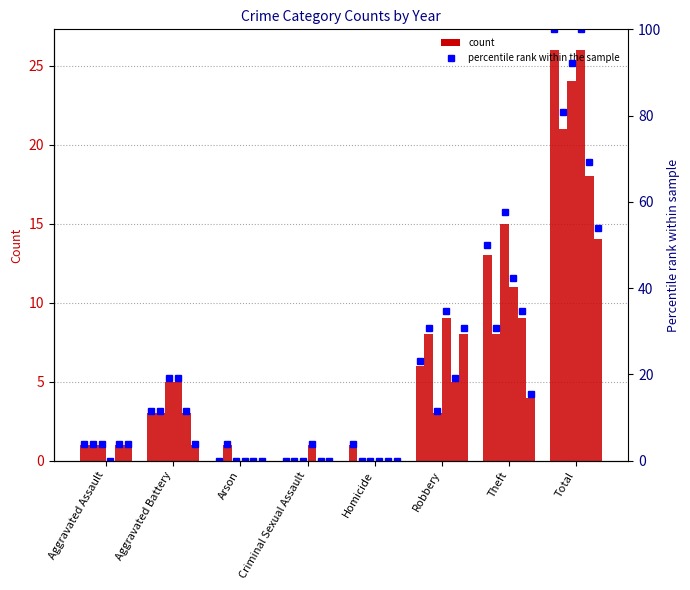

How many bars are there in total?

8